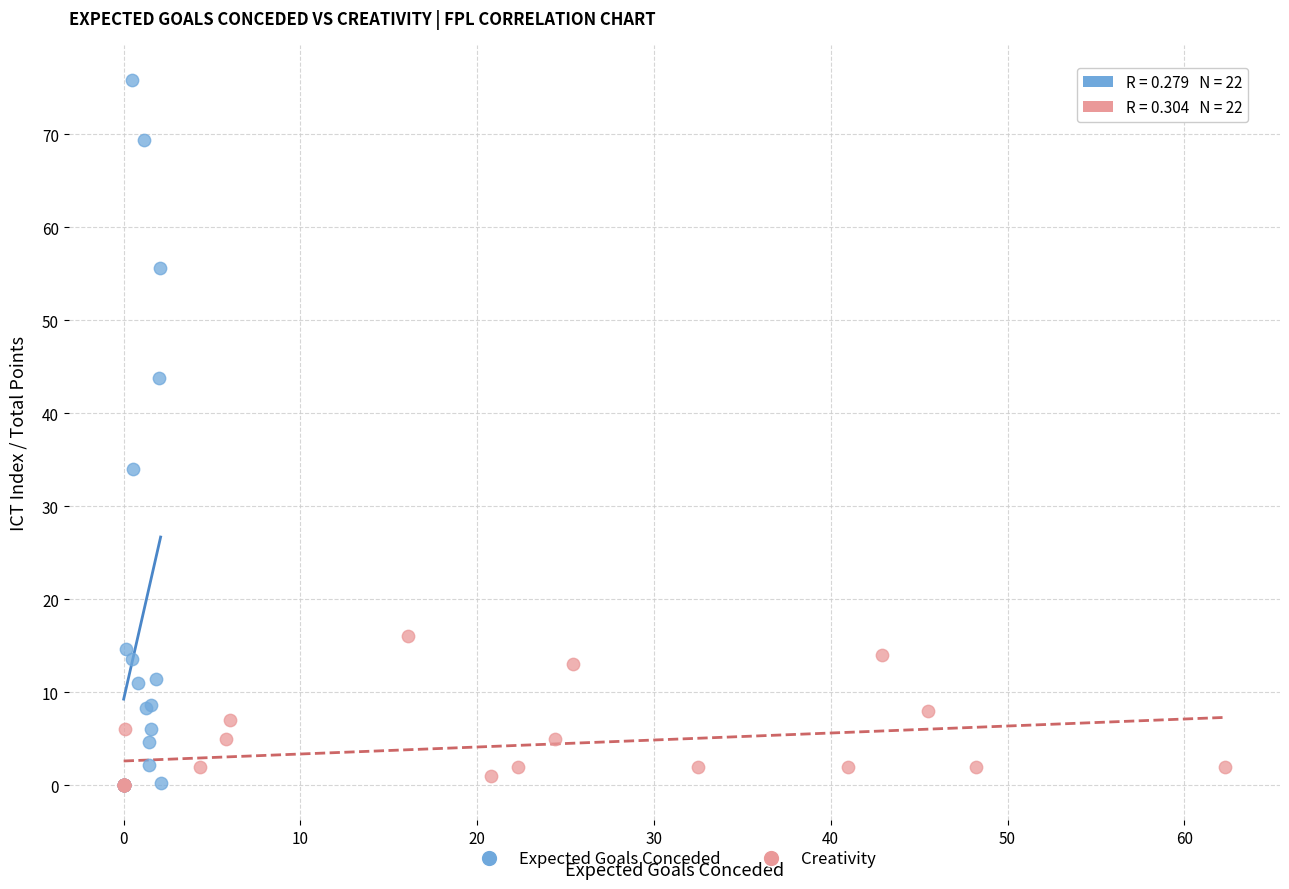

Which series reaches the maximum Y coordinate?

Expected Goals Conceded